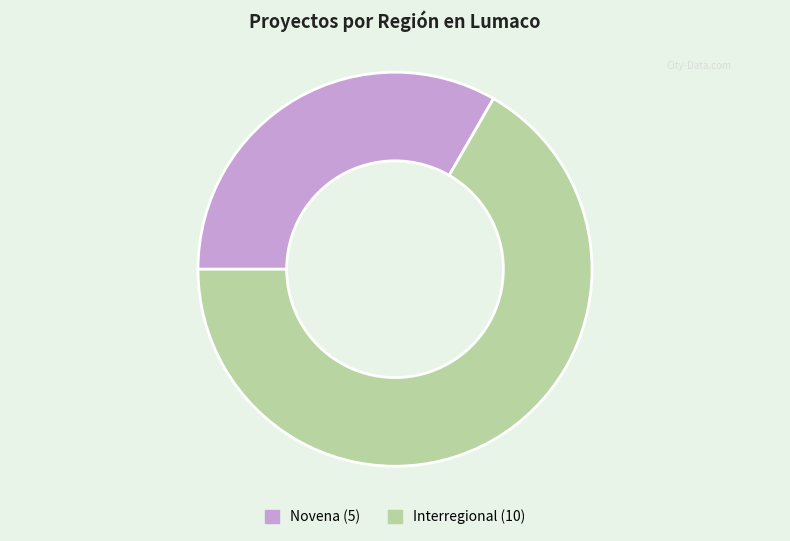

Rank the categories by value from highest to lowest.

Interregional, Novena